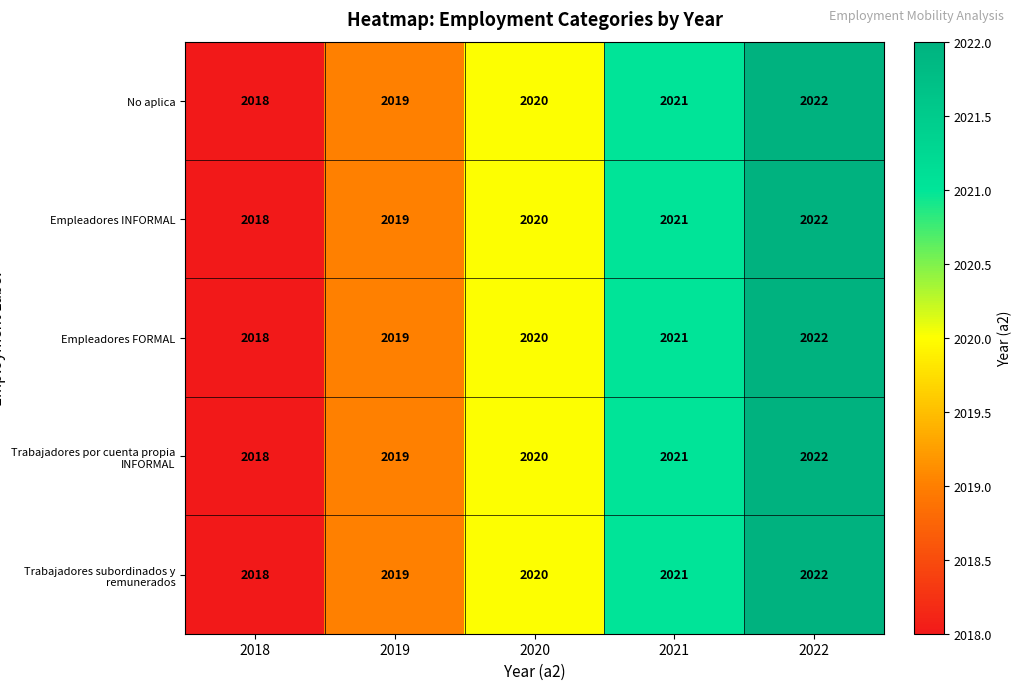

Is it true that Empleadores FORMAL equals 2019 at 2019?

True